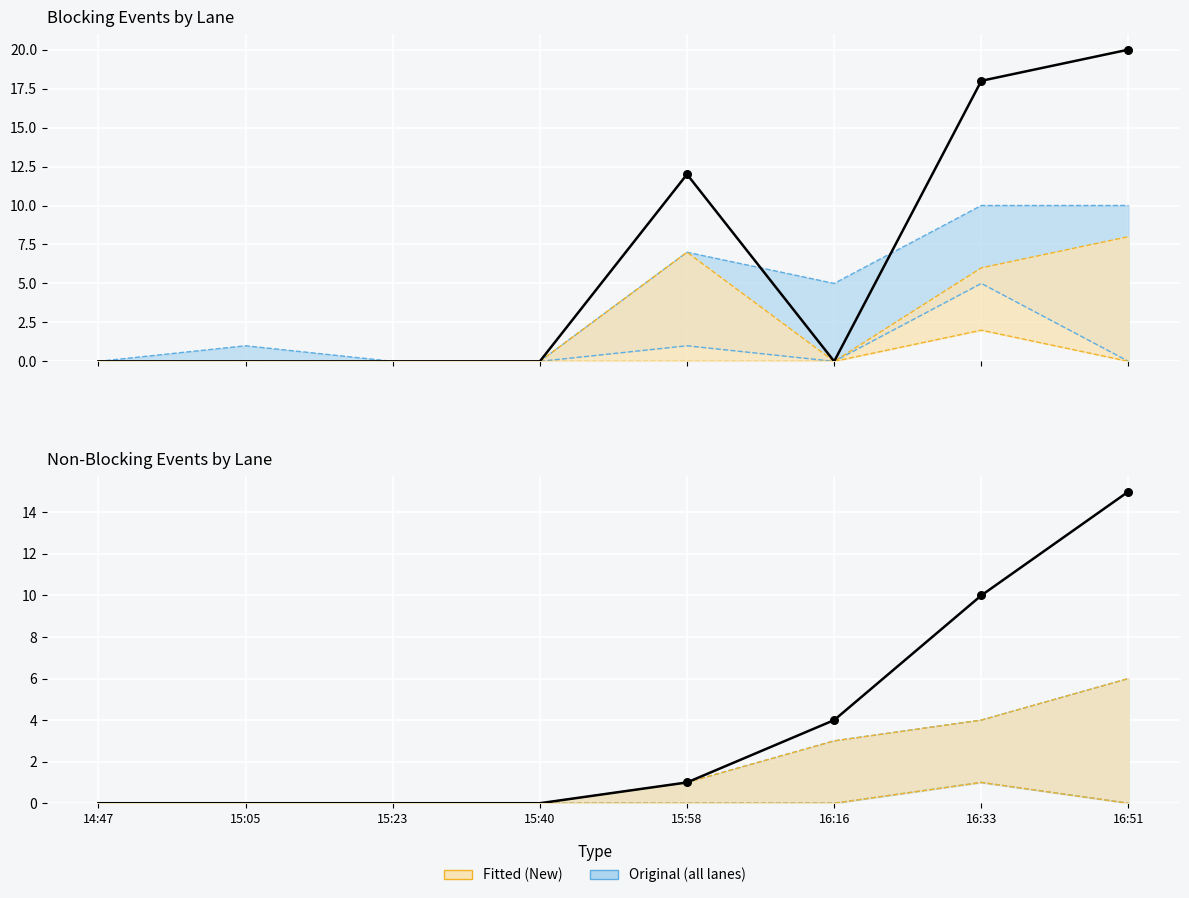

At which category is the sum across all series the highest?

16:51